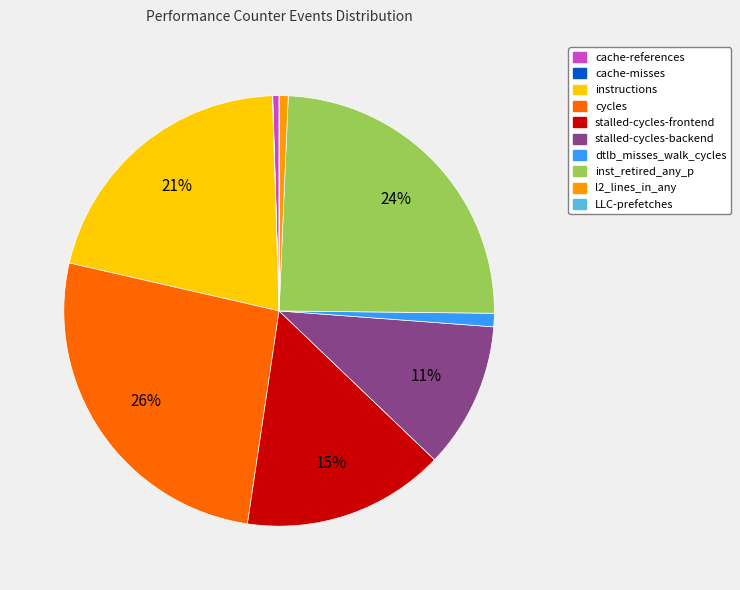

True or false: instructions accounts for 13% of the total.

False